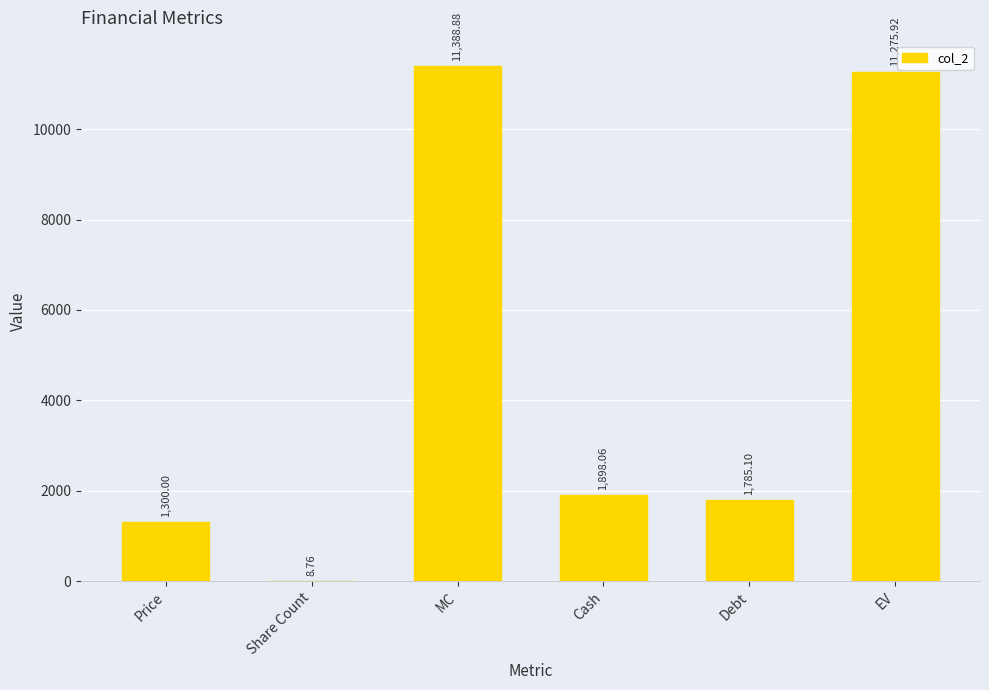

Which label corresponds to the largest value in the chart?

MC